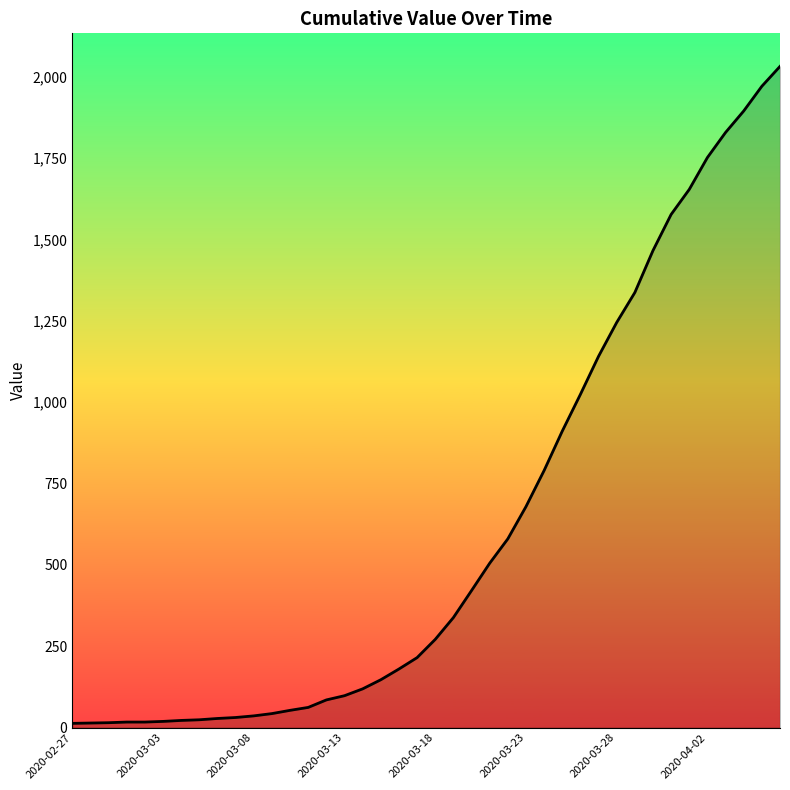

What is the difference between the maximum and minimum values?

2019